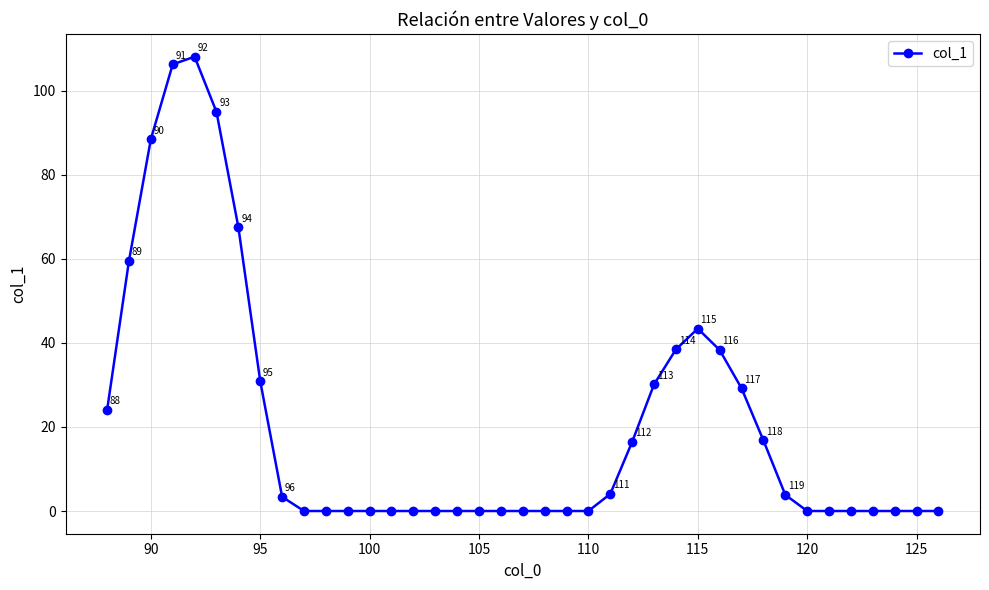

What is the sum of all values?

803.6